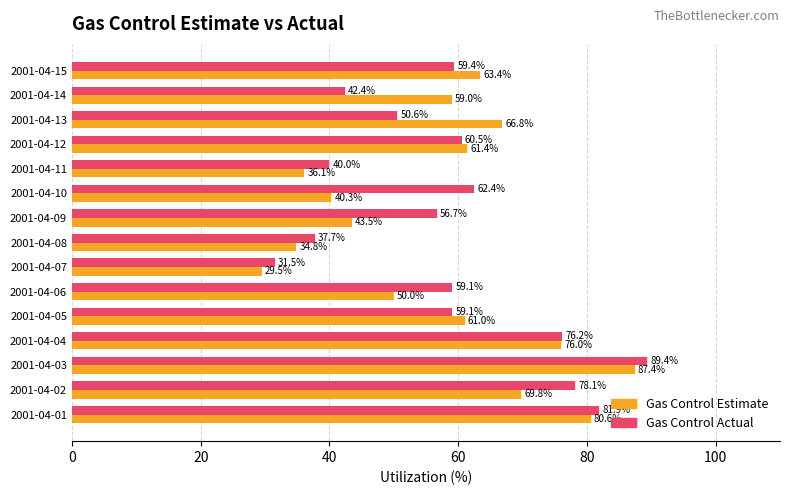

List the series in order of their peak value, lowest first.

Gas Control Estimate, Gas Control Actual